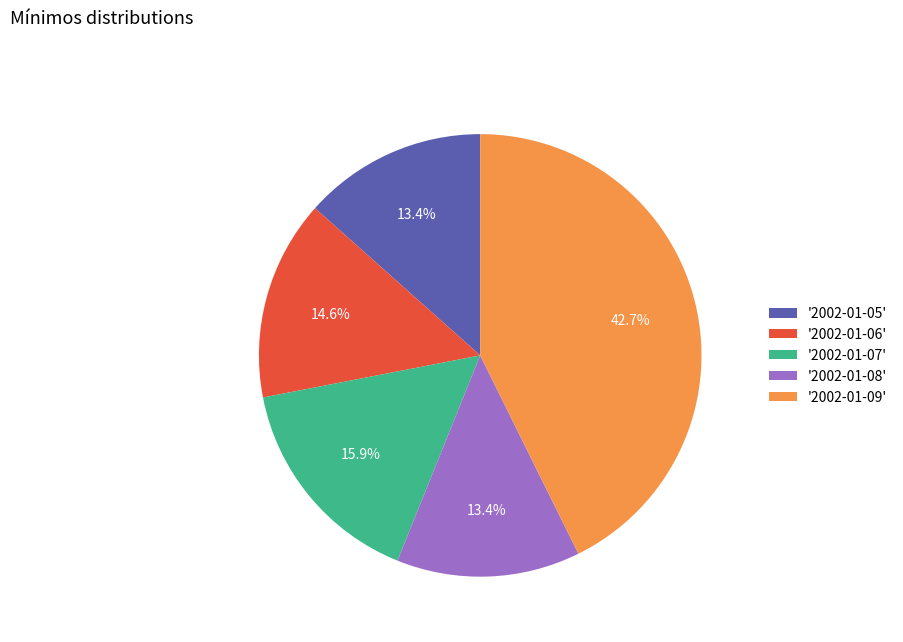

To the nearest percent, what is the difference between the largest and smallest slice percentages?

29%